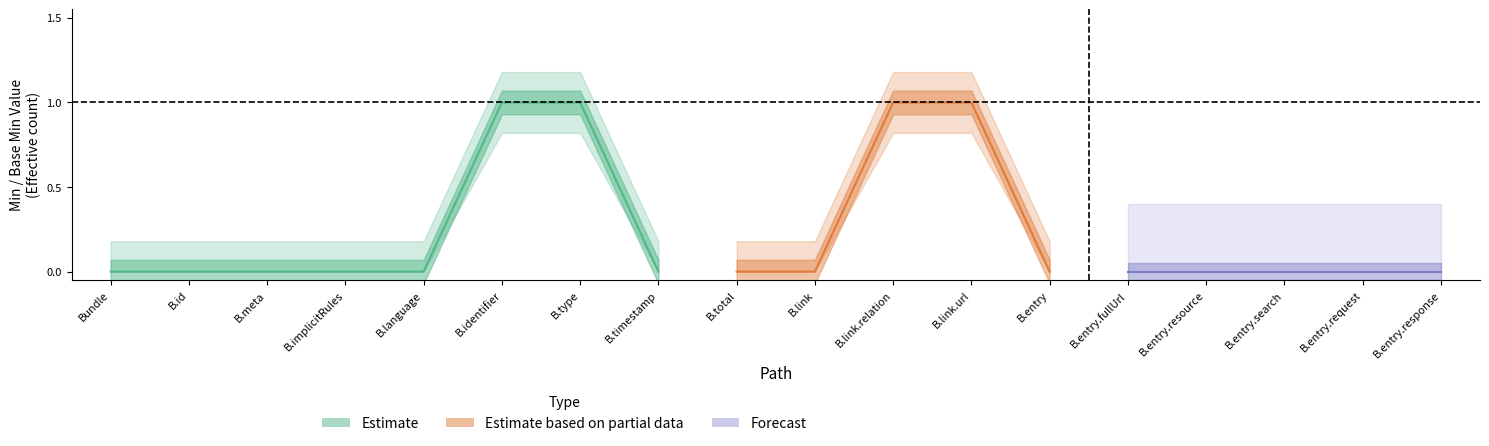

Reading right to left, list all the values displayed in this chart.

Min: Bundle.entry.response=0	Bundle.entry.request=0	Bundle.entry.search=0	Bundle.entry.resource=0	Bundle.entry.fullUrl=0	Bundle.entry=0	Bundle.link.url=1	Bundle.link.relation=1	Bundle.link=0	Bundle.total=0	Bundle.timestamp=0	Bundle.type=1	Bundle.identifier=1	Bundle.language=0	Bundle.implicitRules=0	Bundle.meta=0	Bundle.id=0	Bundle=0
Base Min: Bundle.entry.response=0	Bundle.entry.request=0	Bundle.entry.search=0	Bundle.entry.resource=0	Bundle.entry.fullUrl=0	Bundle.entry=0	Bundle.link.url=1	Bundle.link.relation=1	Bundle.link=0	Bundle.total=0	Bundle.timestamp=0	Bundle.type=1	Bundle.identifier=0	Bundle.language=0	Bundle.implicitRules=0	Bundle.meta=0	Bundle.id=0	Bundle=0